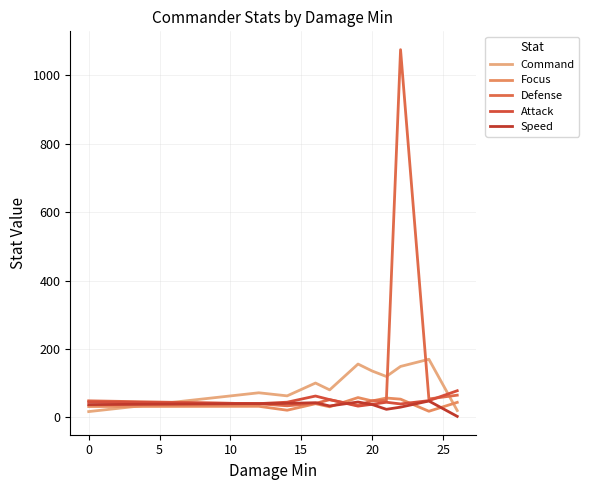

Does the chart have visible grid lines?

Yes